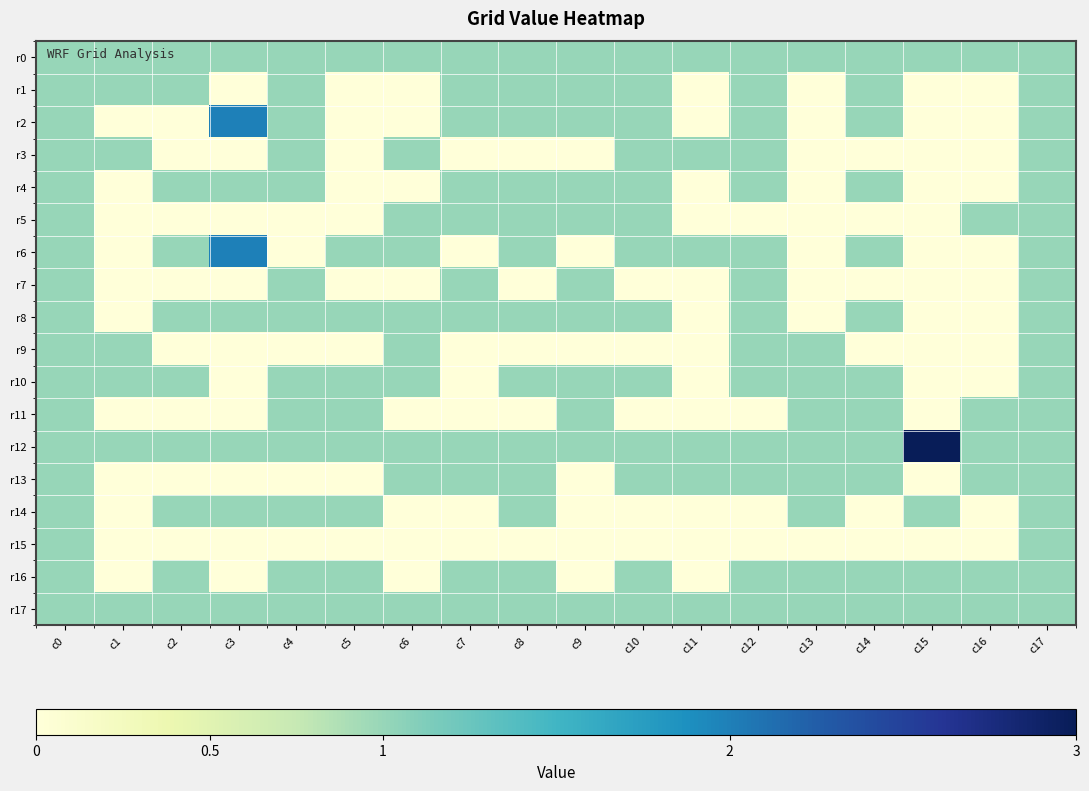

Which series has the largest total across all categories?

r12